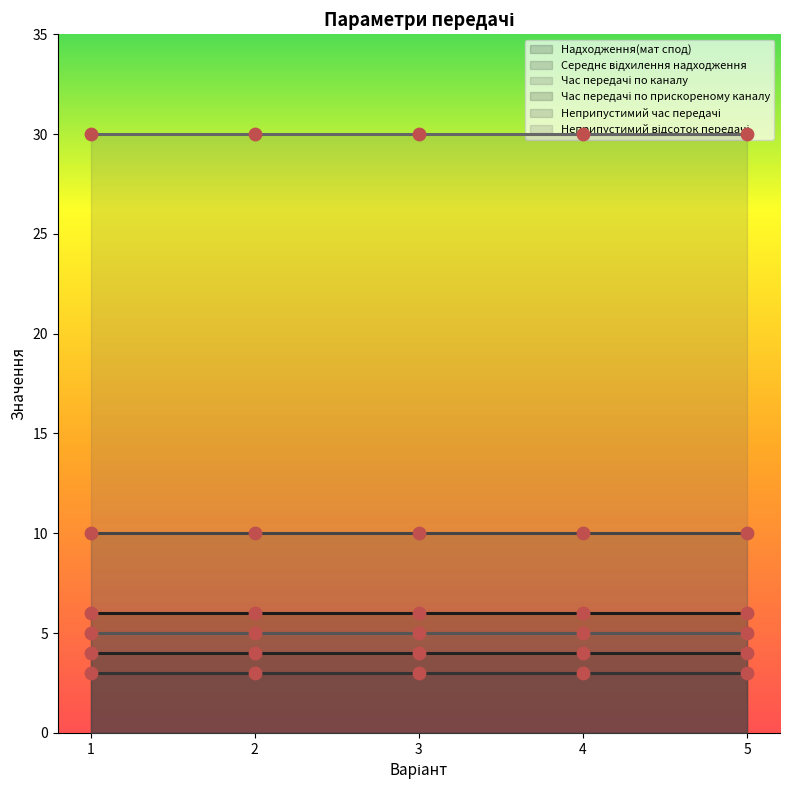

Is the value of Неприпустимий час передачі at 1 greater than the value of Неприпустимий відсоток передачі at 1?

No